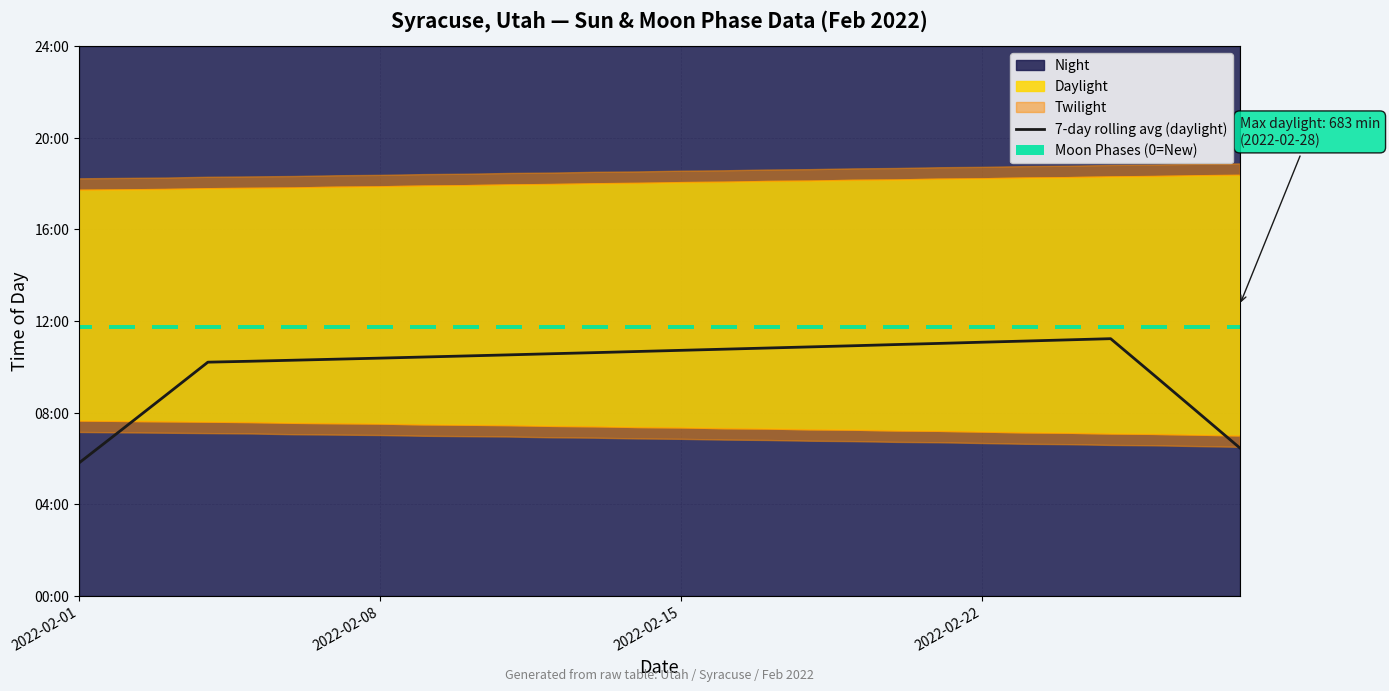

What is the value of the Moon Phases (0=New) bar at the 20th from the left?

10.0